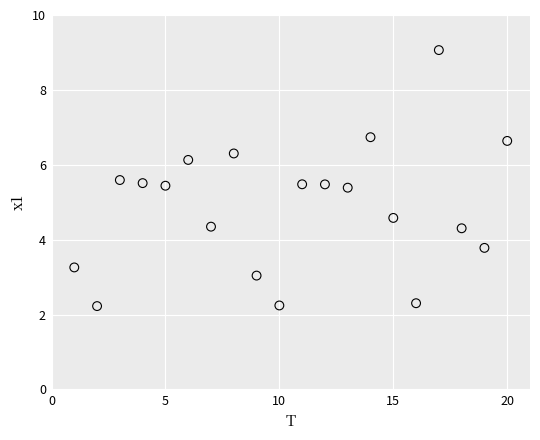

What is the range of X values (max minus min)?

19.0